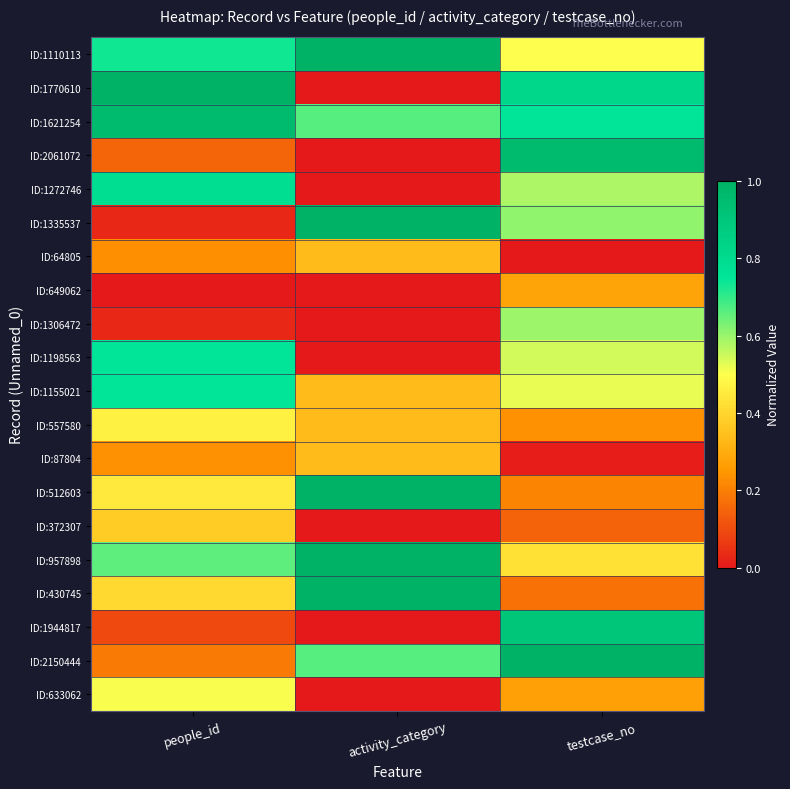

Reading right to left, transcribe all the data shown in this chart.

ID:1110113: testcase_no=0.5	activity_category=1.0	people_id=0.7
ID:1770610: testcase_no=0.8	activity_category=0.0	people_id=1.0
ID:1621254: testcase_no=0.7	activity_category=0.7	people_id=1.0
ID:2061072: testcase_no=1.0	activity_category=0.0	people_id=0.2
ID:1272746: testcase_no=0.6	activity_category=0.0	people_id=0.8
ID:1335537: testcase_no=0.6	activity_category=1.0	people_id=0.0
ID:64805: testcase_no=0.0	activity_category=0.3	people_id=0.2
ID:649062: testcase_no=0.3	activity_category=0.0	people_id=0.0
ID:1306472: testcase_no=0.6	activity_category=0.0	people_id=0.0
ID:1198563: testcase_no=0.5	activity_category=0.0	people_id=0.7
ID:1155021: testcase_no=0.5	activity_category=0.3	people_id=0.7
ID:557580: testcase_no=0.2	activity_category=0.3	people_id=0.5
ID:87804: testcase_no=0.0	activity_category=0.3	people_id=0.2
ID:512603: testcase_no=0.2	activity_category=1.0	people_id=0.4
ID:372307: testcase_no=0.1	activity_category=0.0	people_id=0.4
ID:957898: testcase_no=0.4	activity_category=1.0	people_id=0.7
ID:430745: testcase_no=0.2	activity_category=1.0	people_id=0.4
ID:1944817: testcase_no=0.9	activity_category=0.0	people_id=0.1
ID:2150444: testcase_no=1.0	activity_category=0.7	people_id=0.2
ID:633062: testcase_no=0.3	activity_category=0.0	people_id=0.5